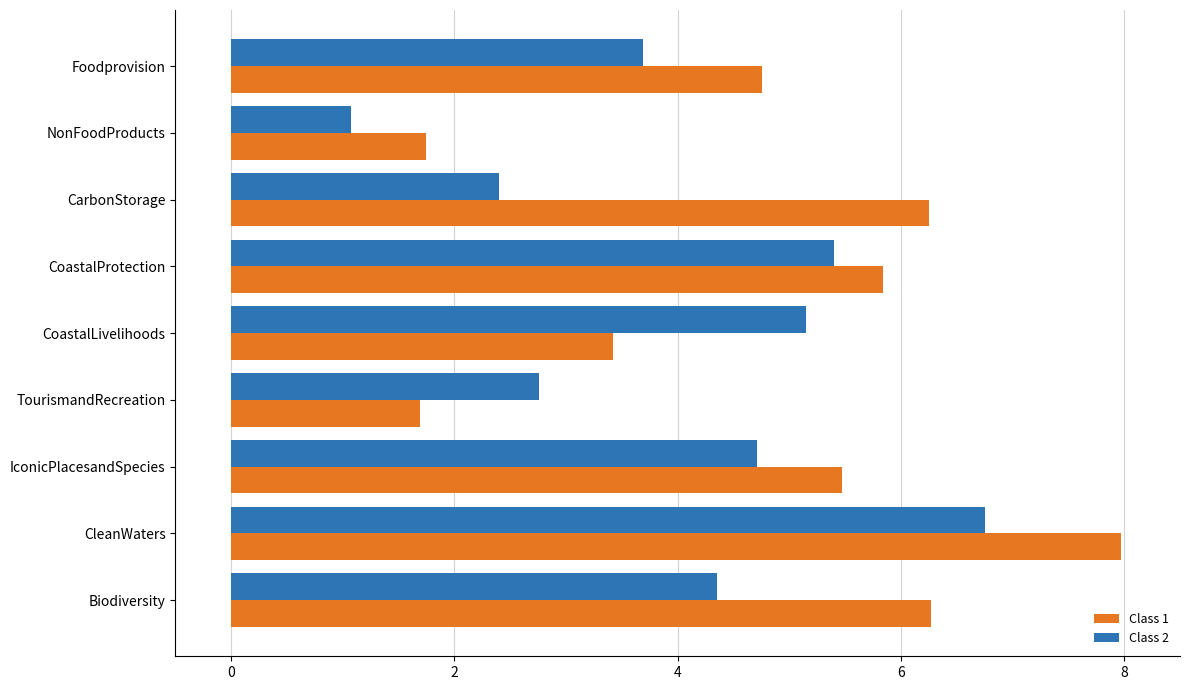

Which category has the highest value in the Class 1 series?

CleanWaters